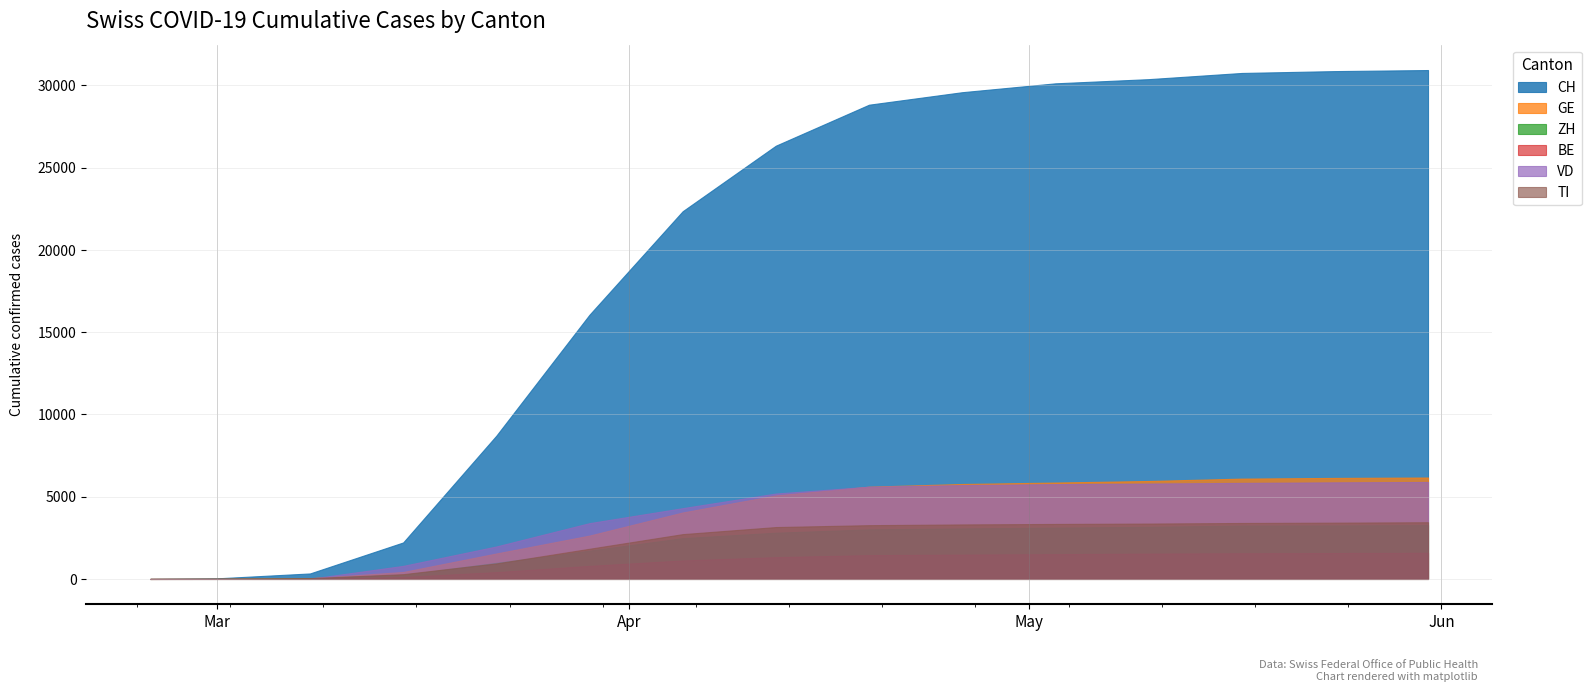

At how many categories does at least one series exceed 29354?

6